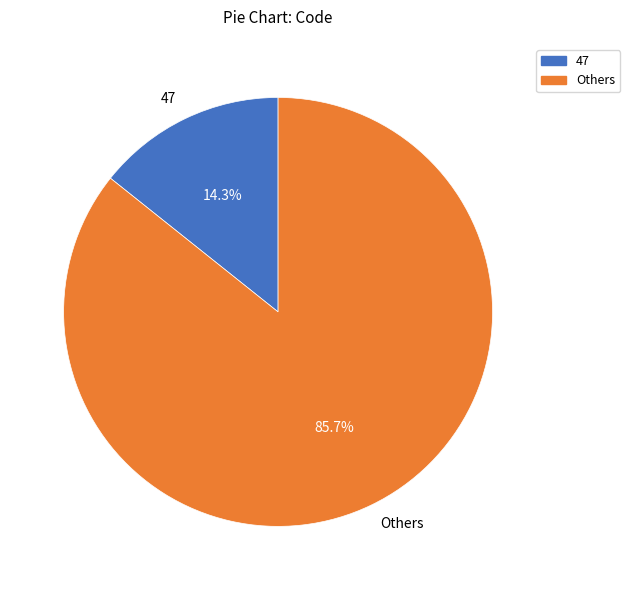

Combined, what portion of the pie is Others and 47?

100.0%